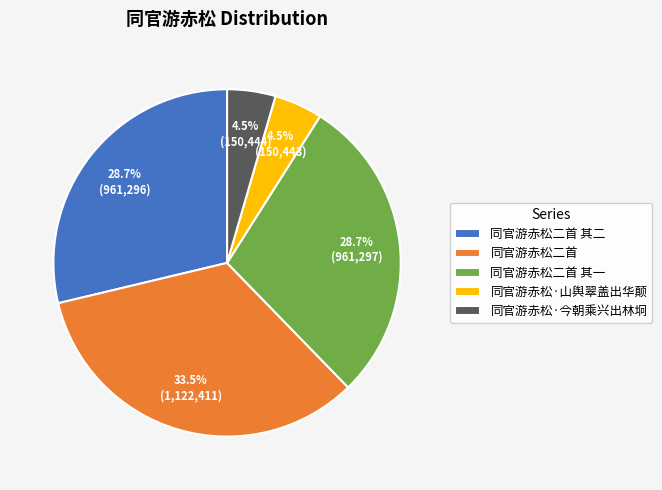

Does 同官游赤松二首 其二 account for over 50% of the chart?

No